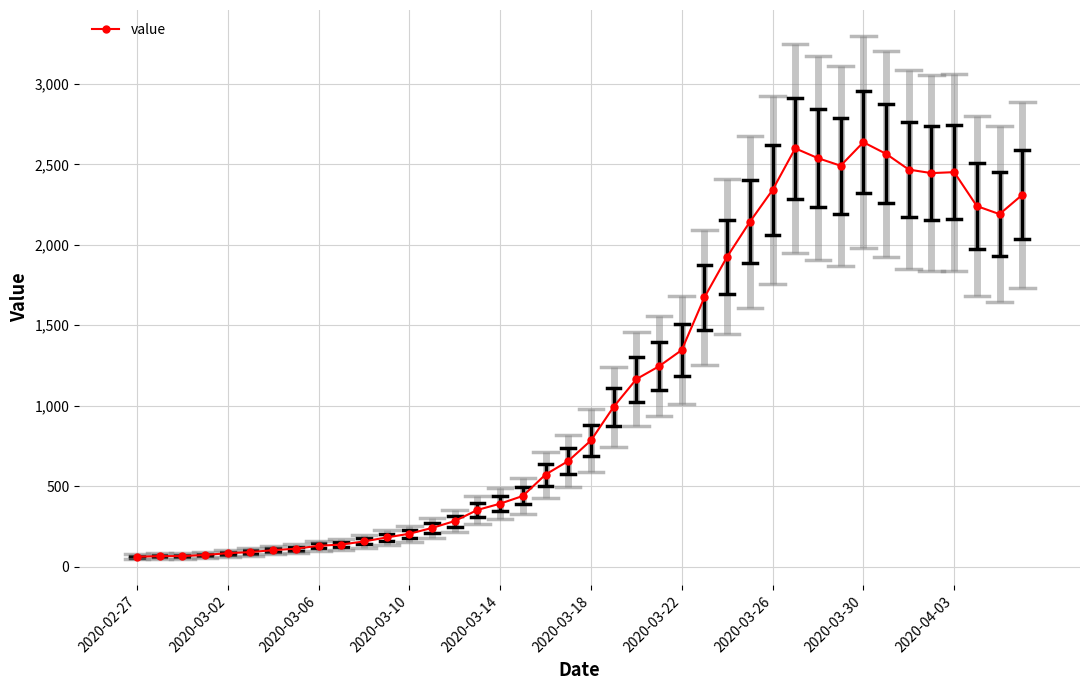

What is the value of the 24th point from the left?

1245